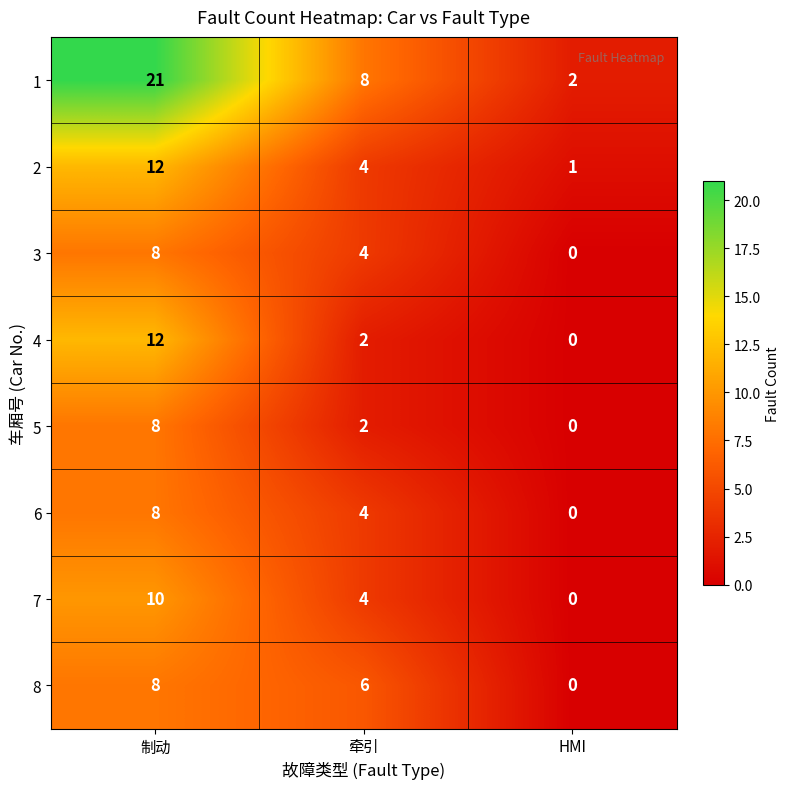

What is the spread (max minus min) of values at 制动?

13